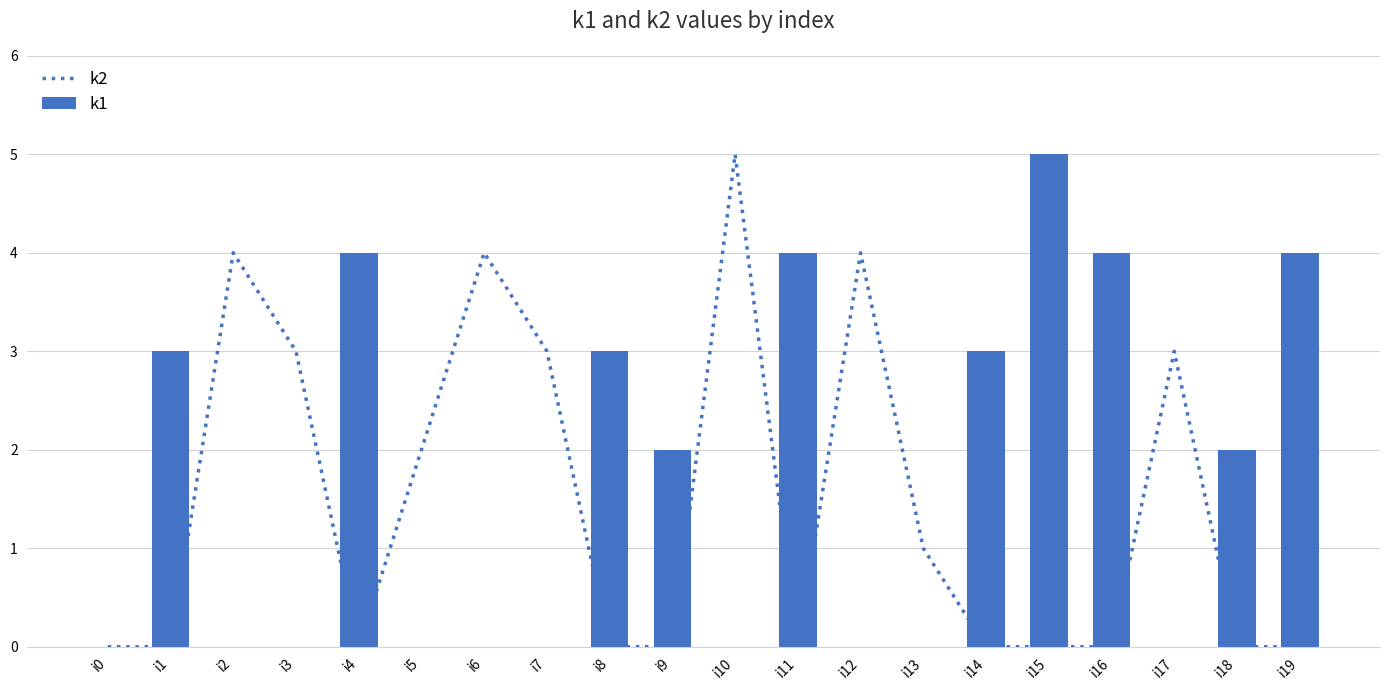

At which label does k2 reach its minimum?

i0